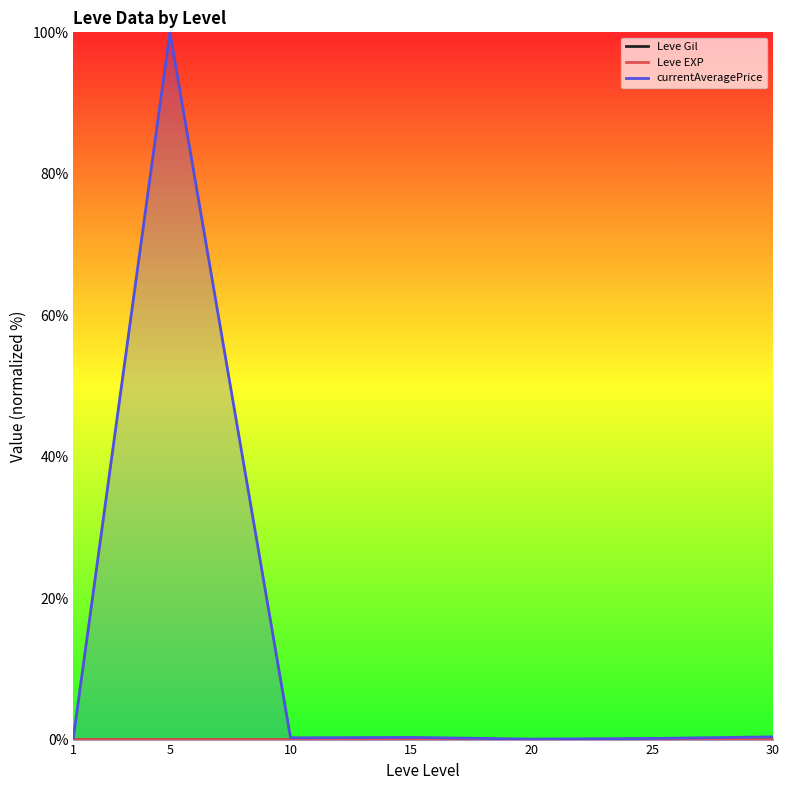

True or false: currentAveragePrice has a value of 0.2 at 25.

True